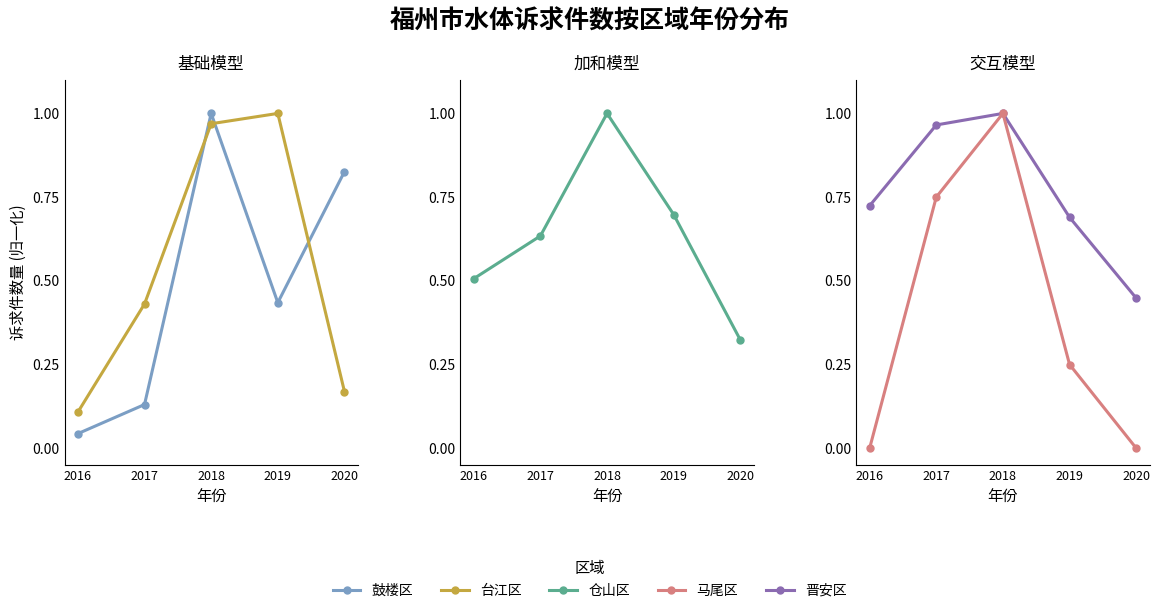

What is the value of the 鼓楼区 point at the 3rd from the left?

1.0